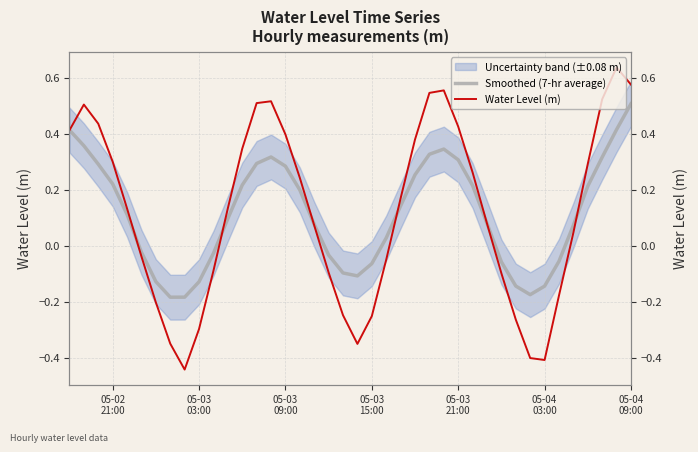

At which category is the sum across all series the highest?

05-04 09:00